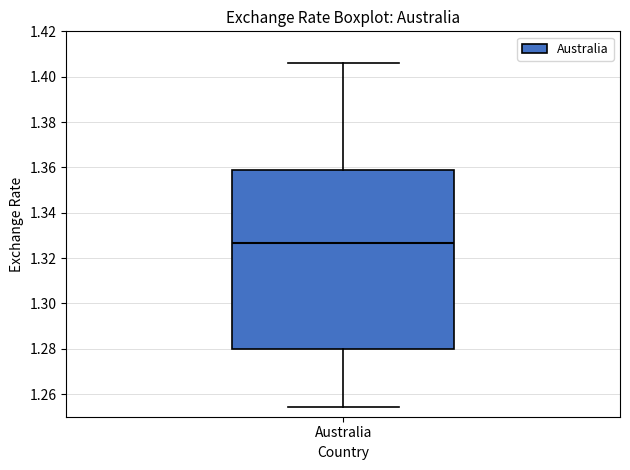

Read this box plot against the y-axis: the position of the median line, the range covered by the box, and the ends of both whiskers. The values are not printed on the chart, so give them approximately, as read against the axis.

median 1.326, box 1.280 to 1.360, whiskers 1.254 to 1.406